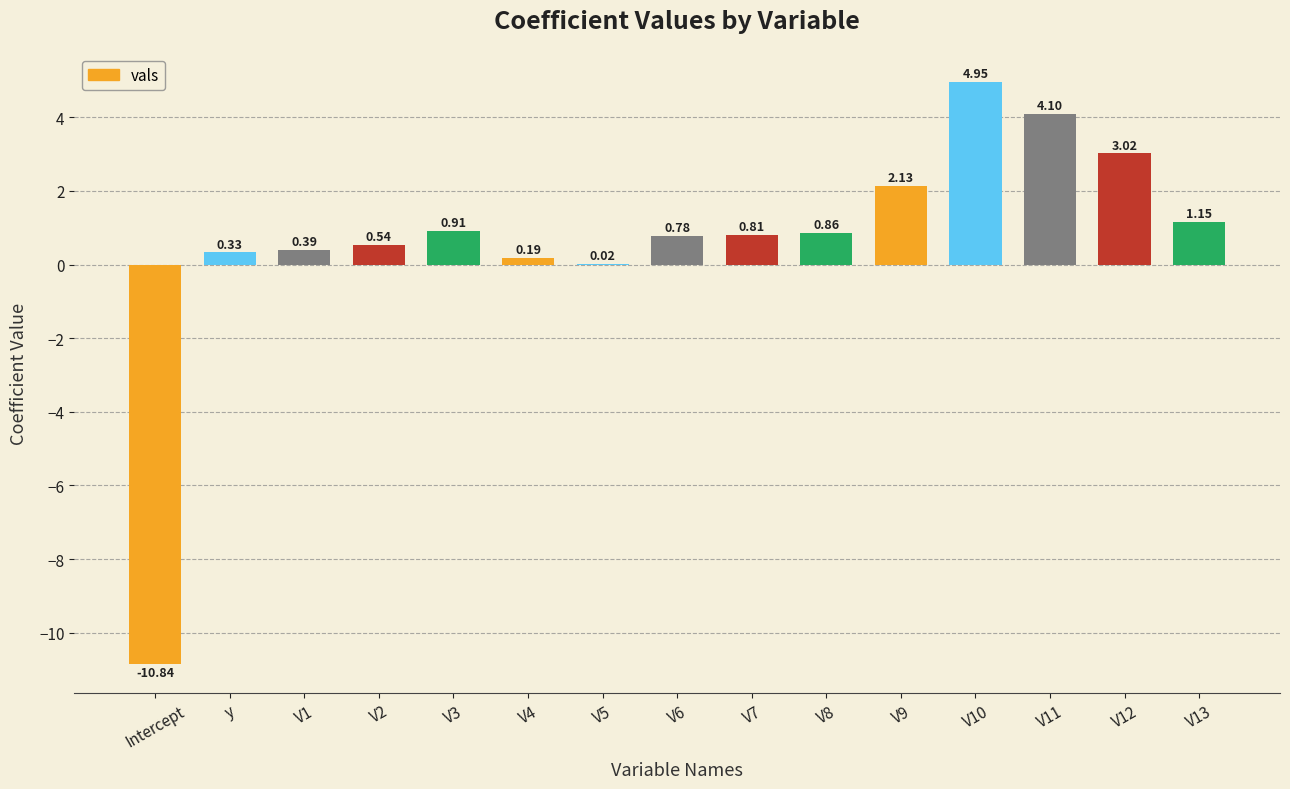

How many values are above zero?

14